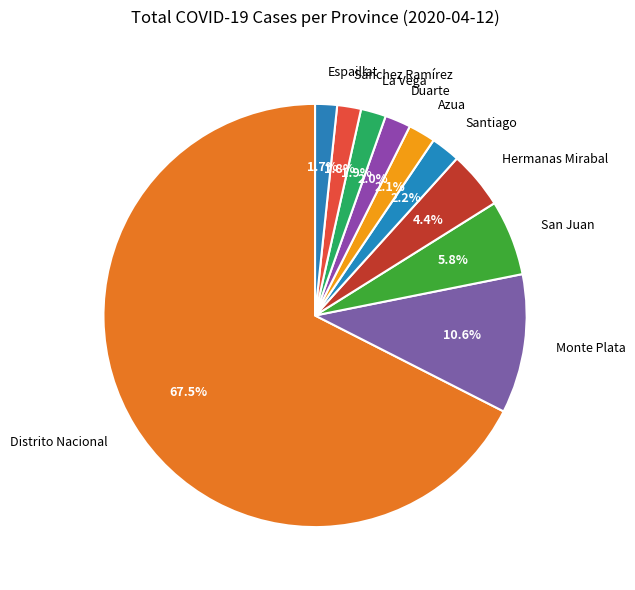

Is Santiago the majority of the pie?

No